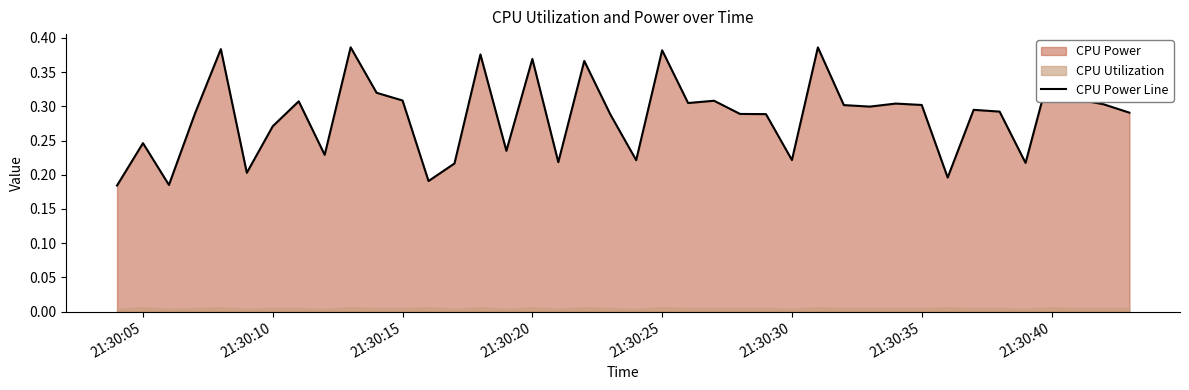

Reading left to right, transcribe all the data shown in this chart.

0.2	0.2	0.2	0.3	0.4	0.2	0.3	0.3	0.2	0.4	0.3	0.3	0.2	0.2	0.4	0.2	0.4	0.2	0.4	0.3	0.2	0.4	0.3	0.3	0.3	0.3	0.2	0.4	0.3	0.3	0.3	0.3	0.2	0.3	0.3	0.2	0.4	0.3	0.3	0.3